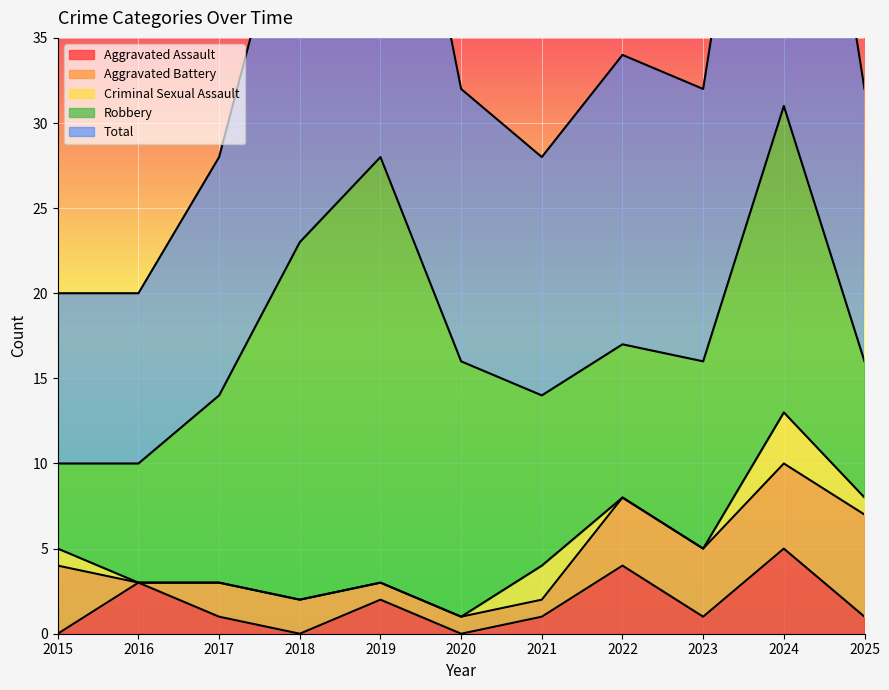

The Aggravated Assault series shows 1 at 2021. True or false?

True